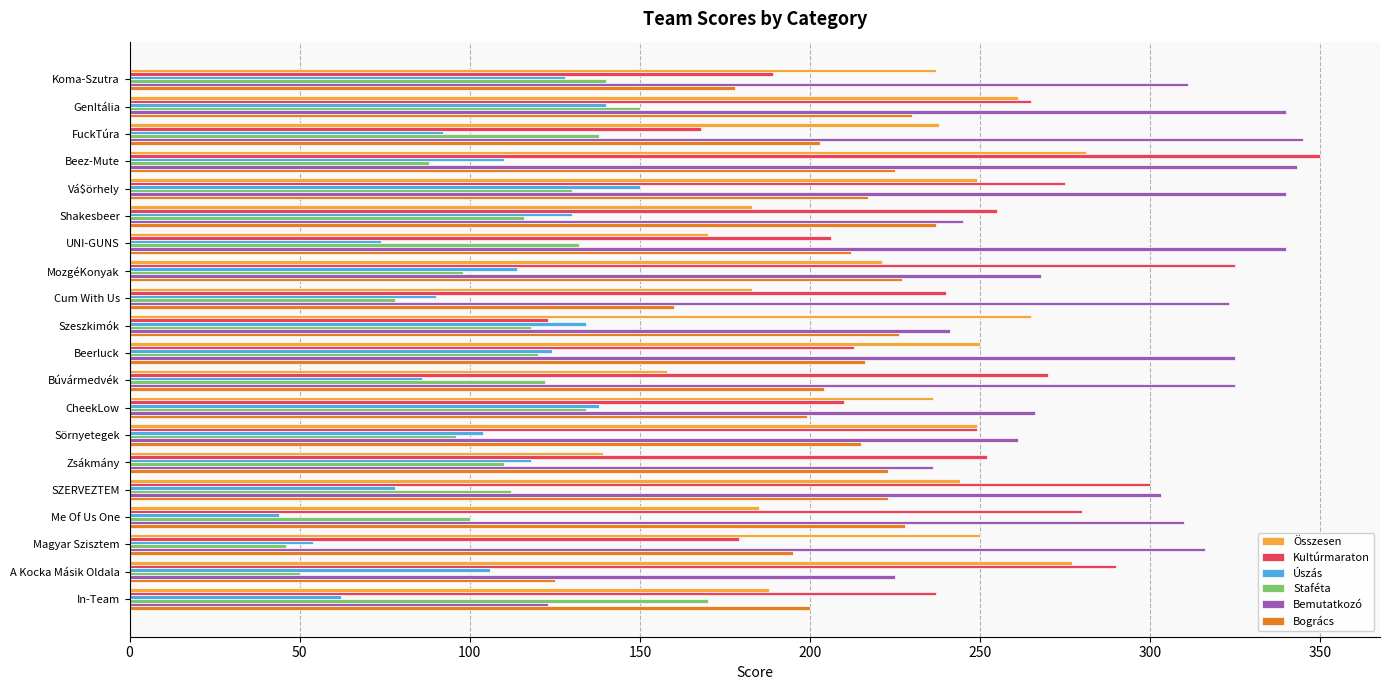

What is the greatest value displayed?

350